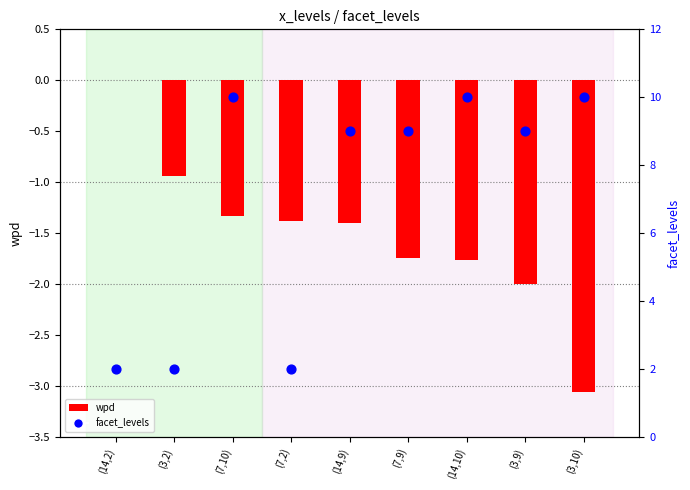

At which category is the sum across all series the highest?

(7,10)